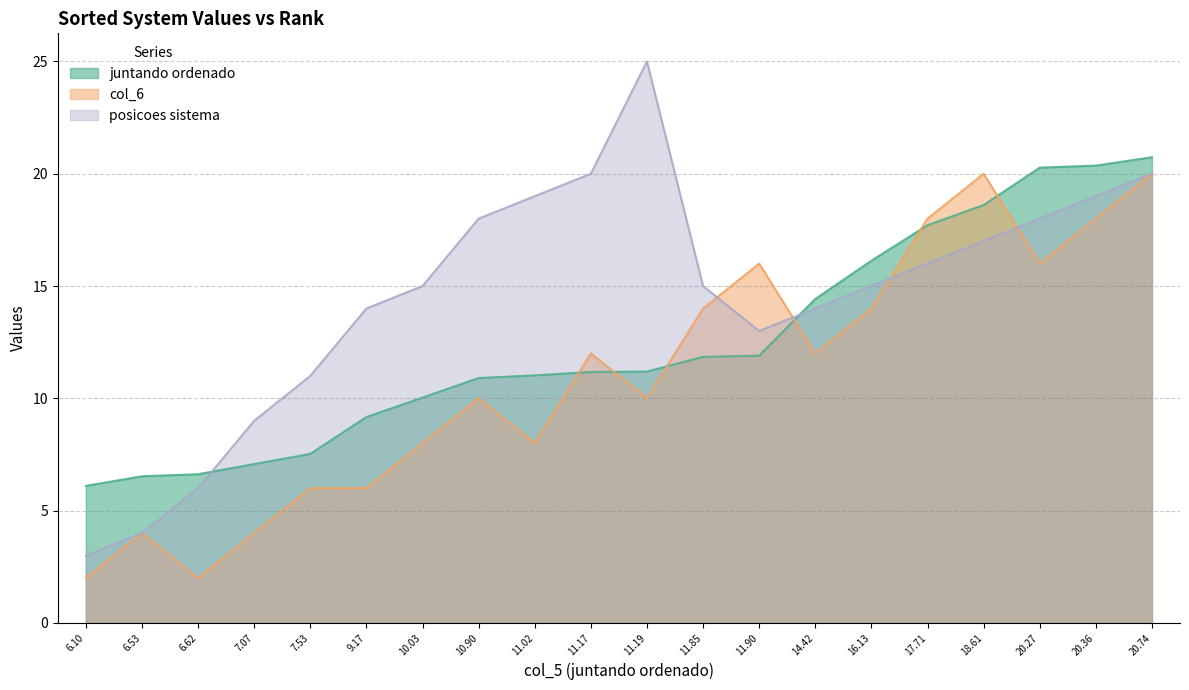

What is the total value across all series at 18.61?

55.6